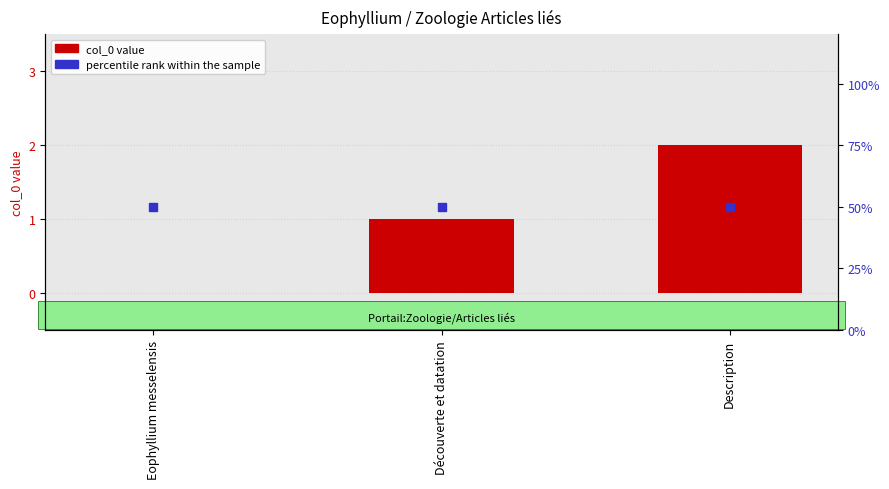

Which series contains the lowest Y value?

col_0 value